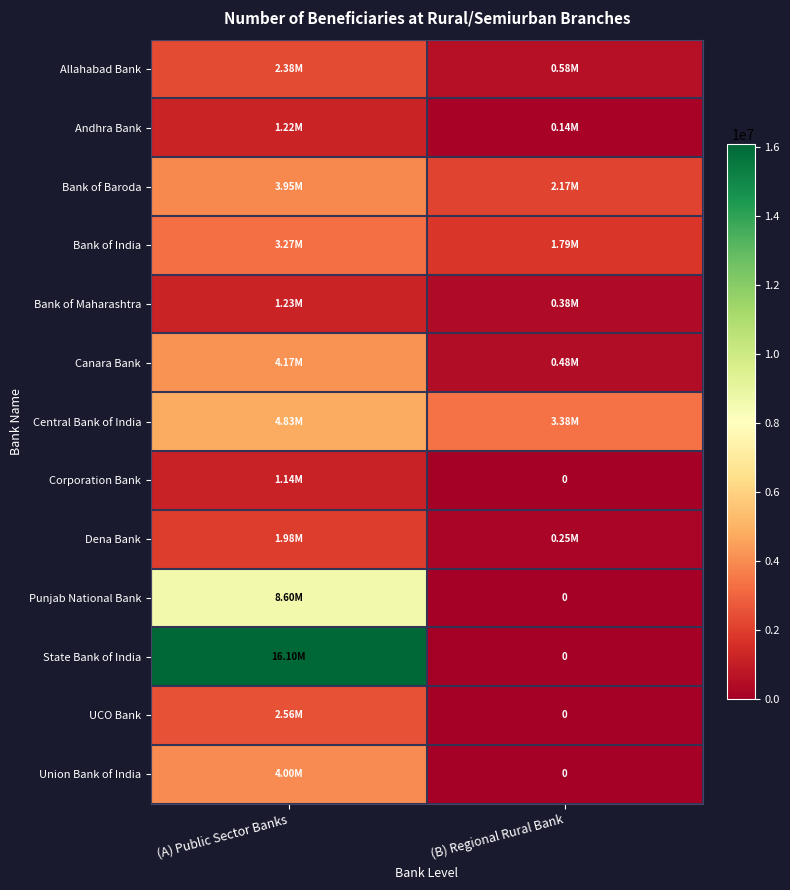

What is the approximate value of Andhra Bank at (A) Public Sector Banks, to the nearest 10?

1218400